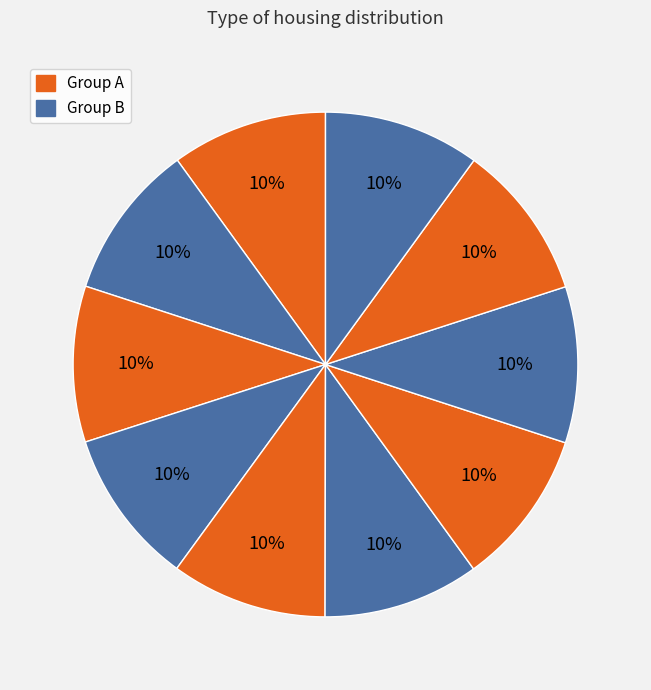

Does any single category account for the majority?

No